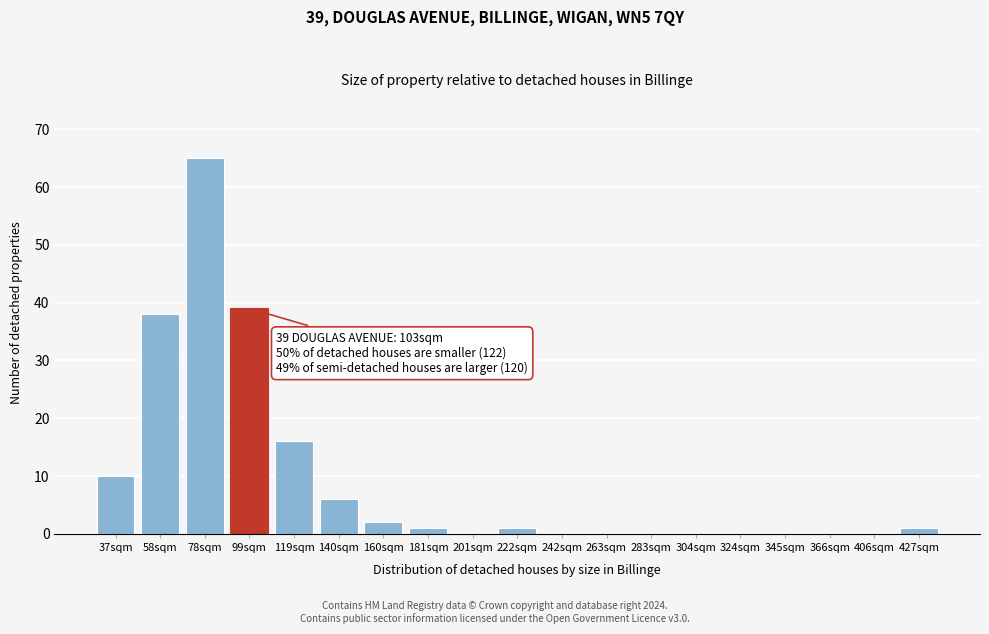

Reading right to left, extract all data points from this chart.

427sqm=1	406sqm=0	366sqm=0	345sqm=0	324sqm=0	304sqm=0	283sqm=0	263sqm=0	242sqm=0	222sqm=1	201sqm=0	181sqm=1	160sqm=2	140sqm=6	119sqm=16	99sqm=39	78sqm=65	58sqm=38	37sqm=10